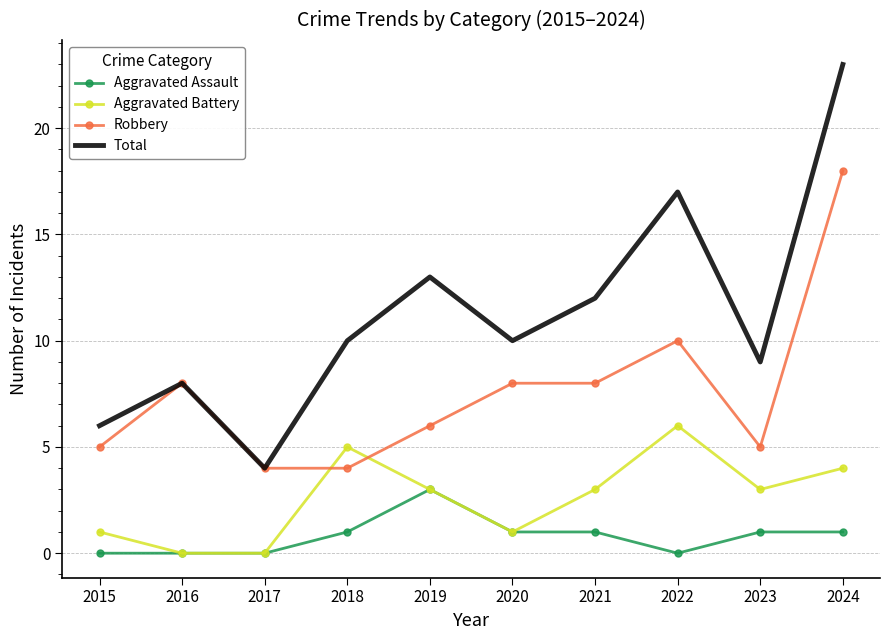

What is the difference between the second highest and minimum values in the Total series?

13